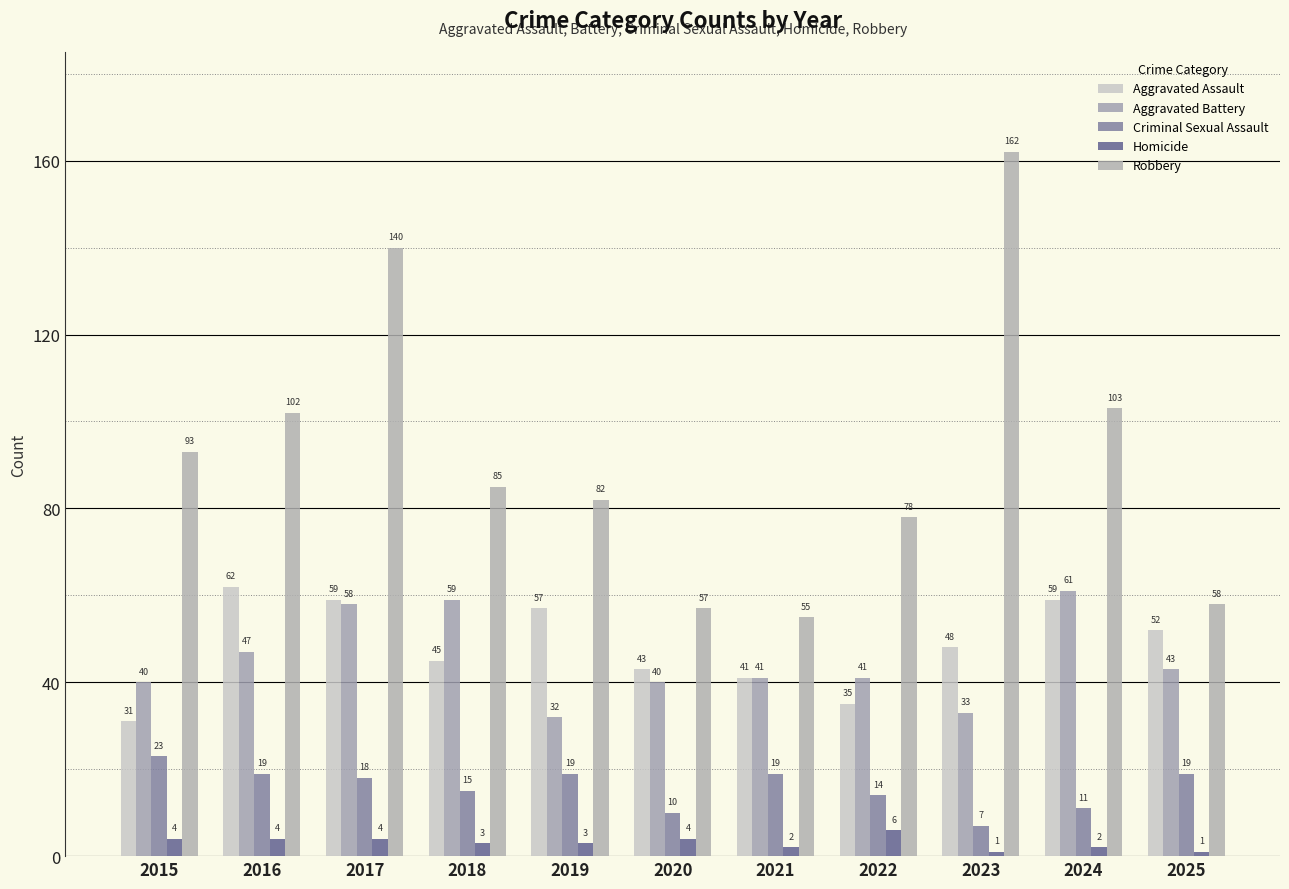

How many data points in Criminal Sexual Assault are less than 18?

5